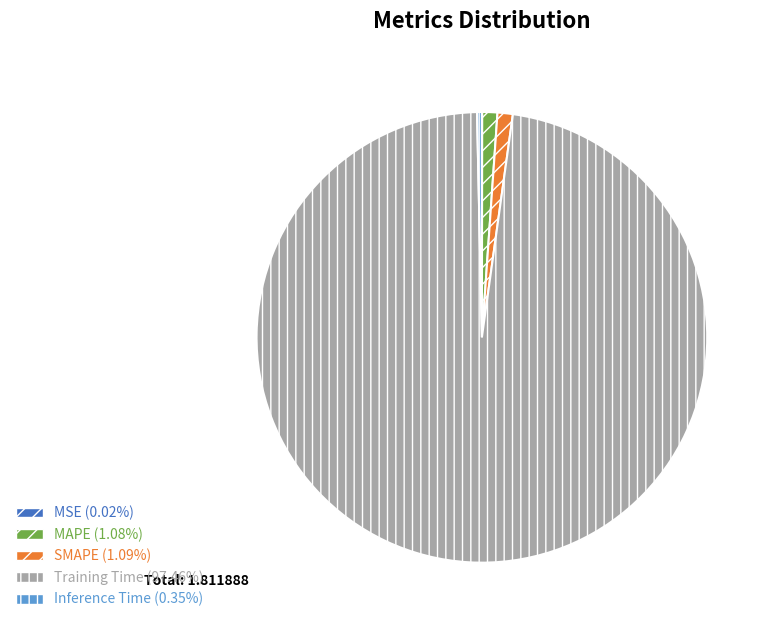

What is the largest slice in the pie chart?

Training Time